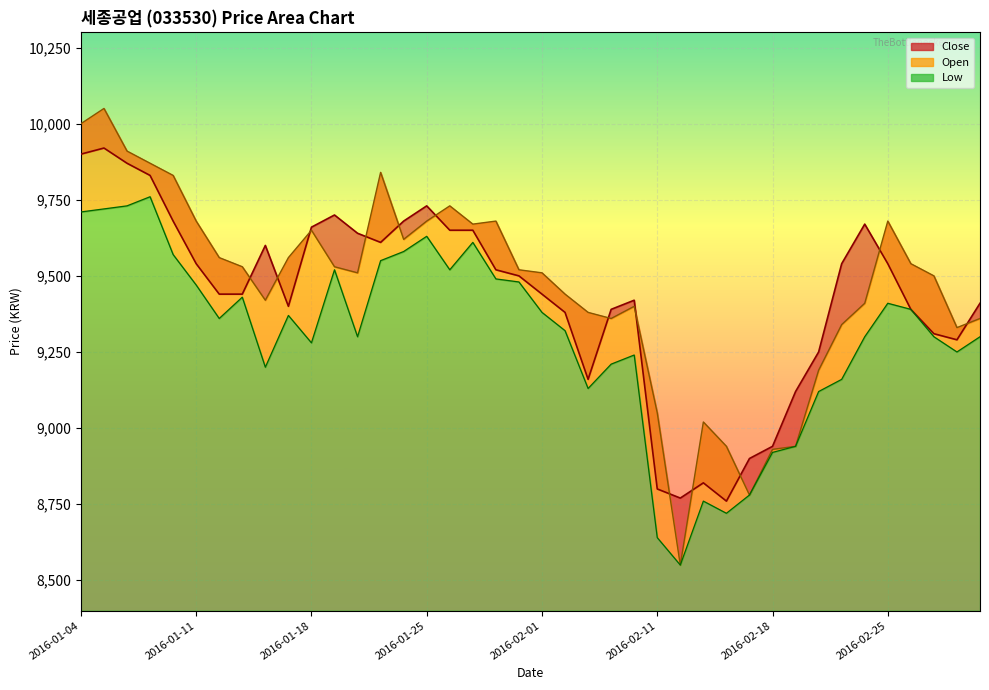

The Low series shows 9300 at 2016-02-29. True or false?

True